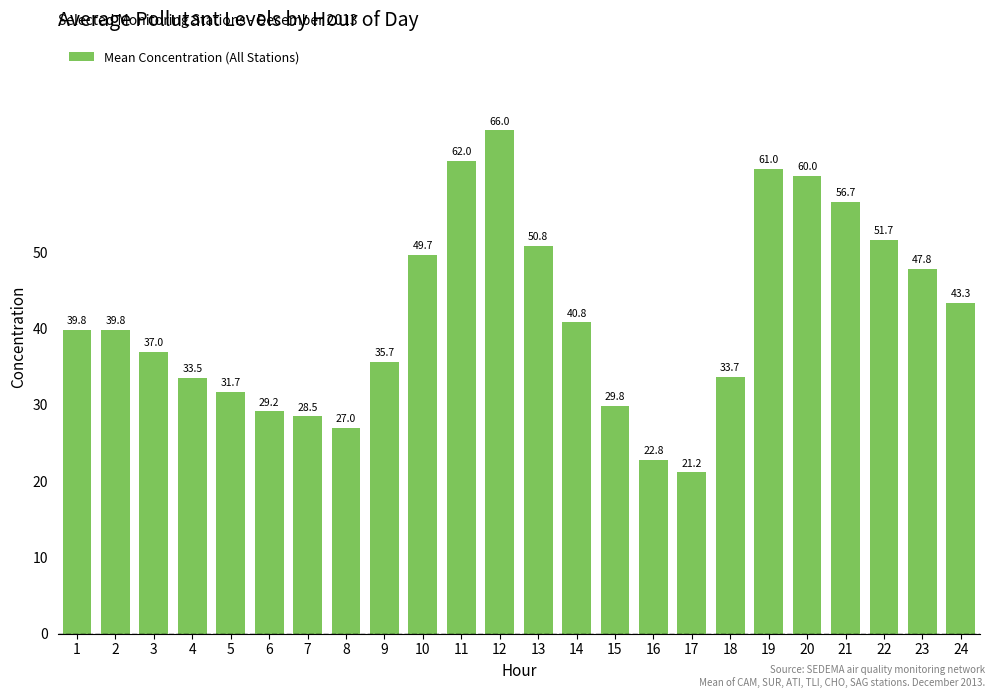

Reading left to right, list all the values displayed in this chart.

39.8	39.8	37.0	33.5	31.7	29.2	28.5	27.0	35.7	49.7	62.0	66.0	50.8	40.8	29.8	22.8	21.2	33.7	61.0	60.0	56.7	51.7	47.8	43.3